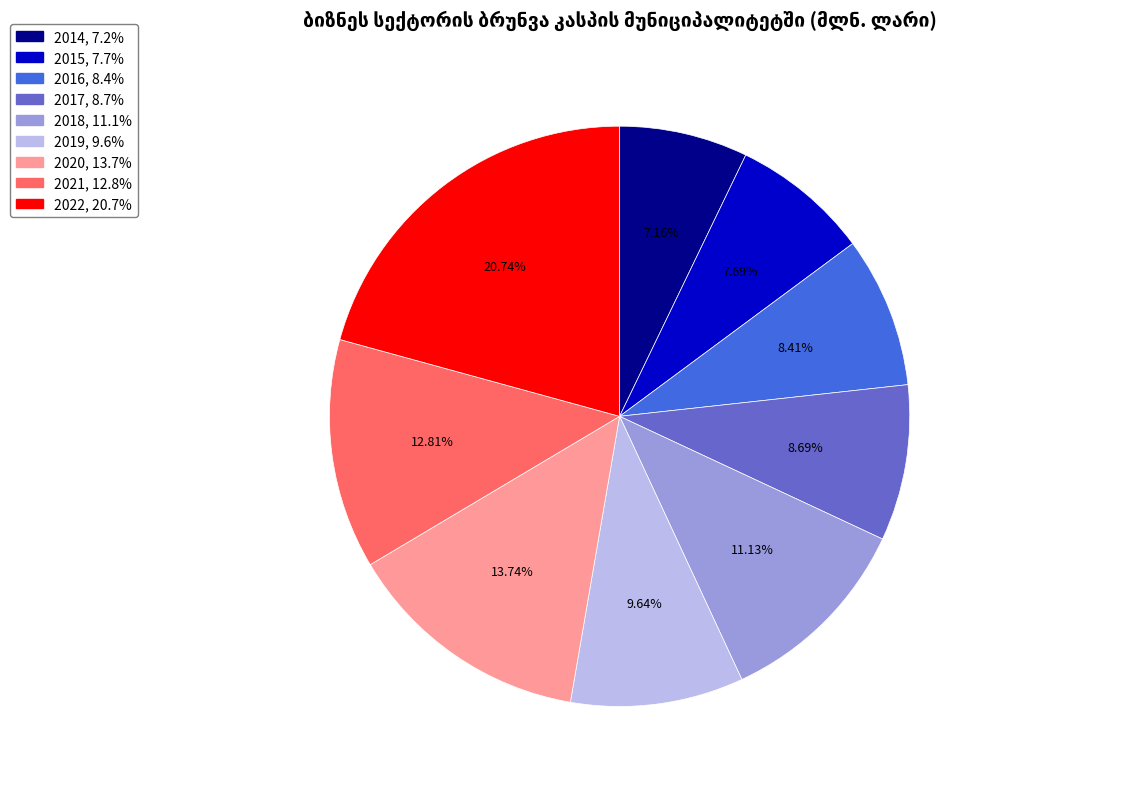

To the nearest percent, what is the combined percentage of 2018 and 2019?

21%